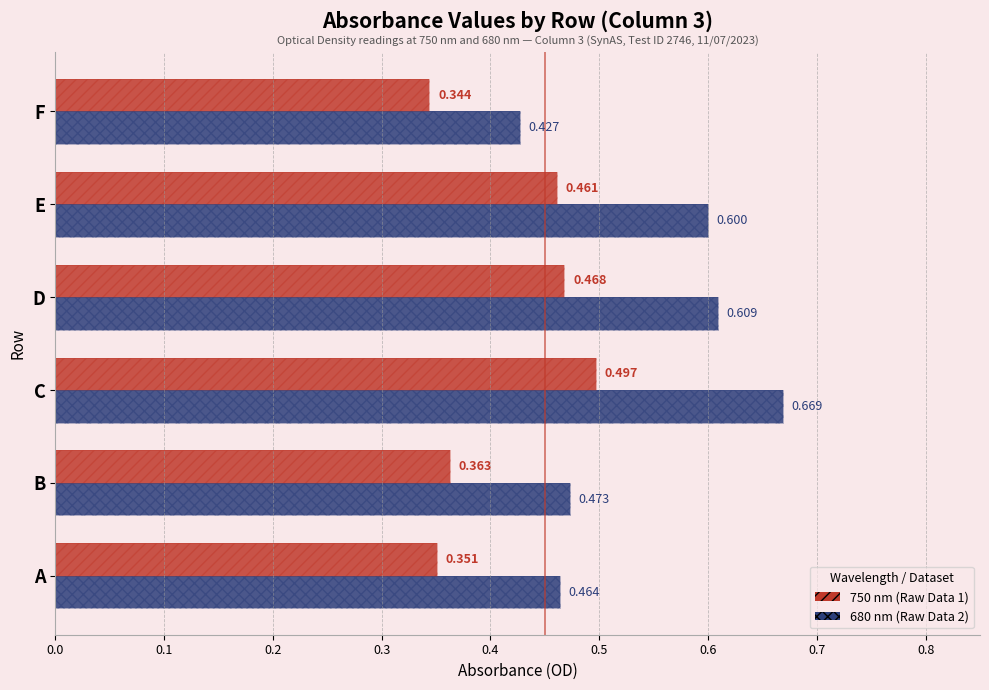

Is the value of 750 nm (Raw Data 1) at B greater than the value of 680 nm (Raw Data 2) at B?

No